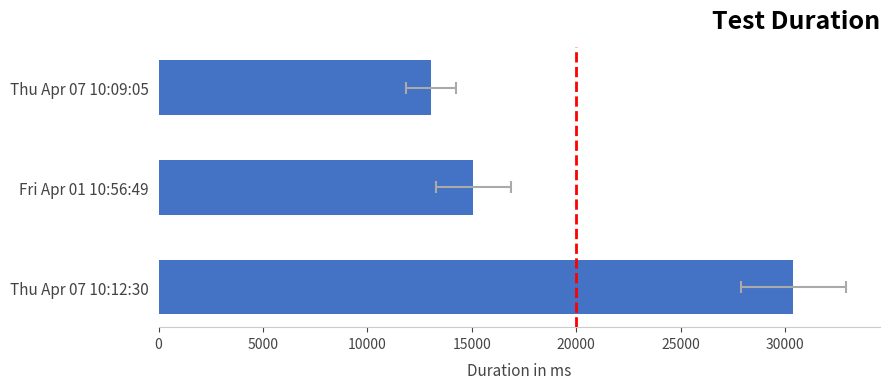

How many bars are there in total?

3